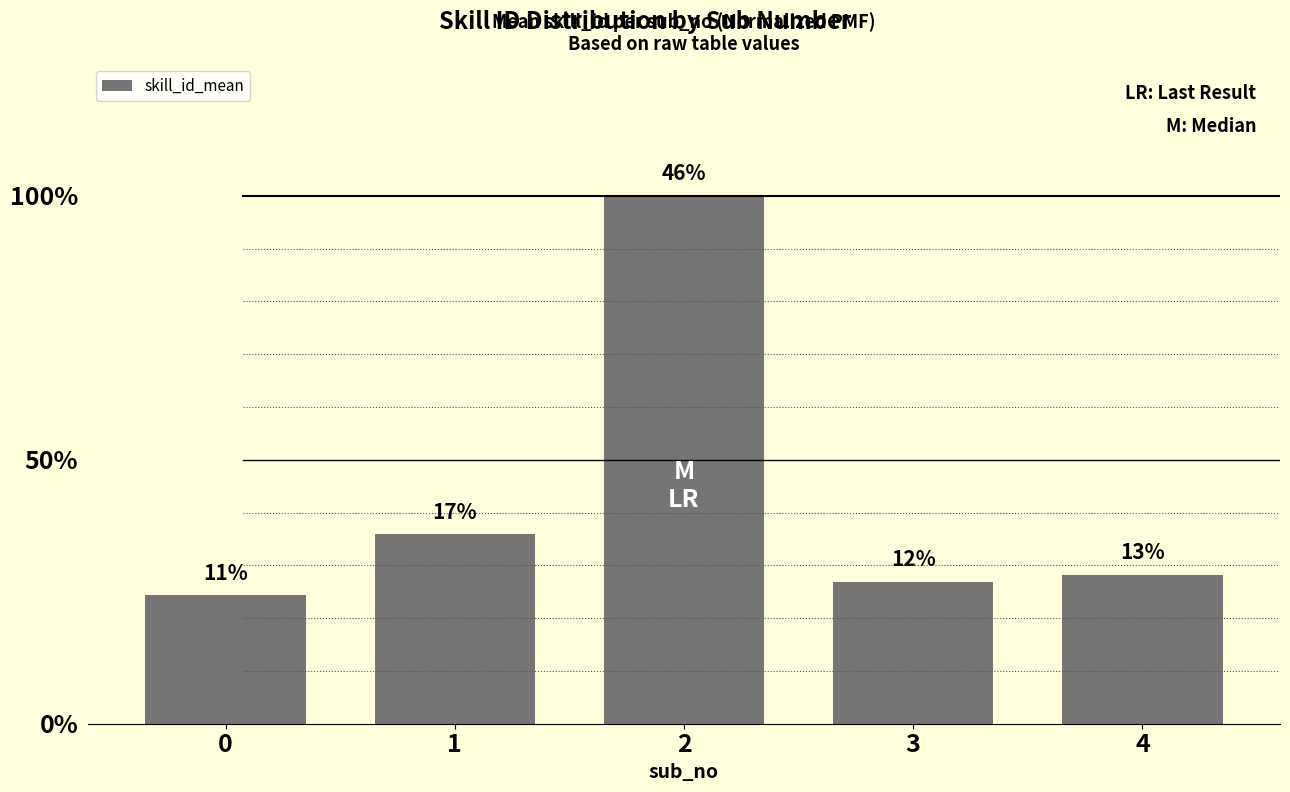

What value does the data have at 2?

0.5